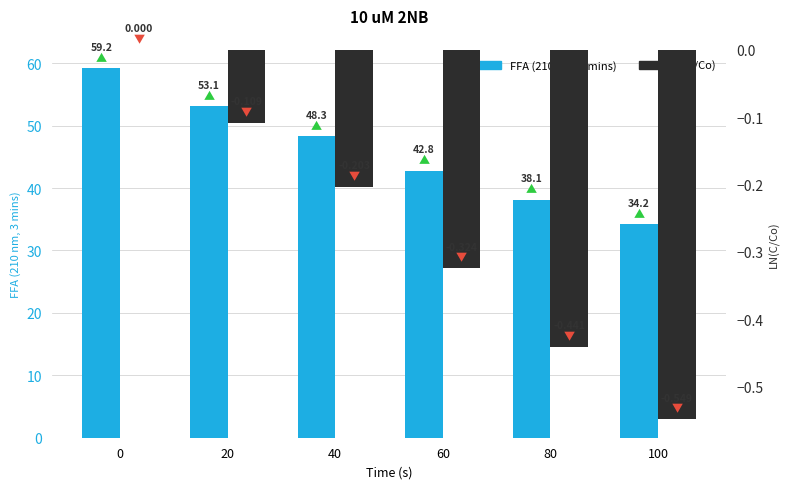

What is the average value of the FFA (210 nm, 3 mins) series?

45.9